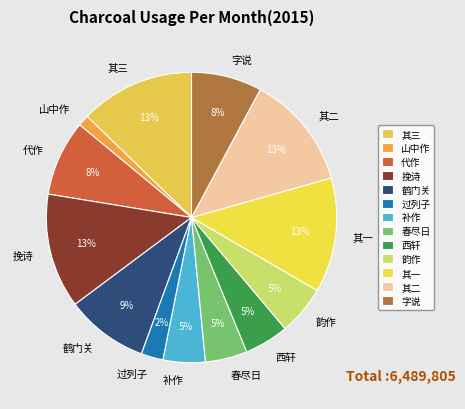

Does 韵作 represent more than half of the total?

No